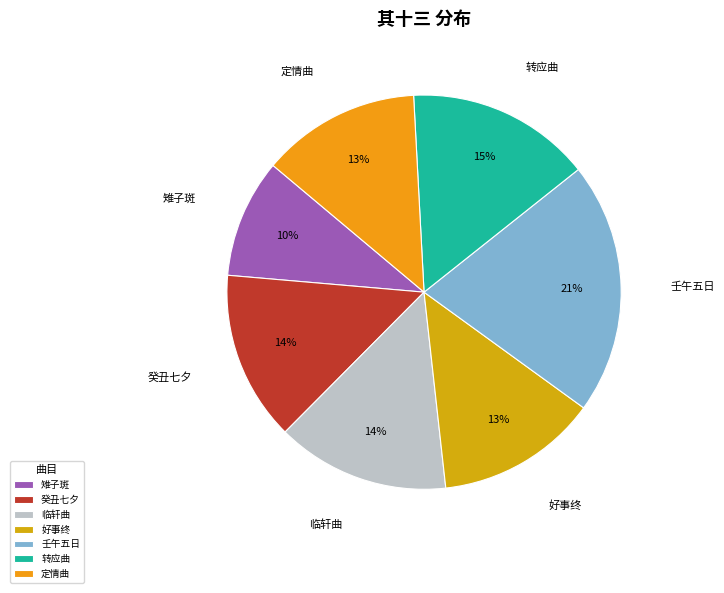

Count the number of slices in the pie.

7